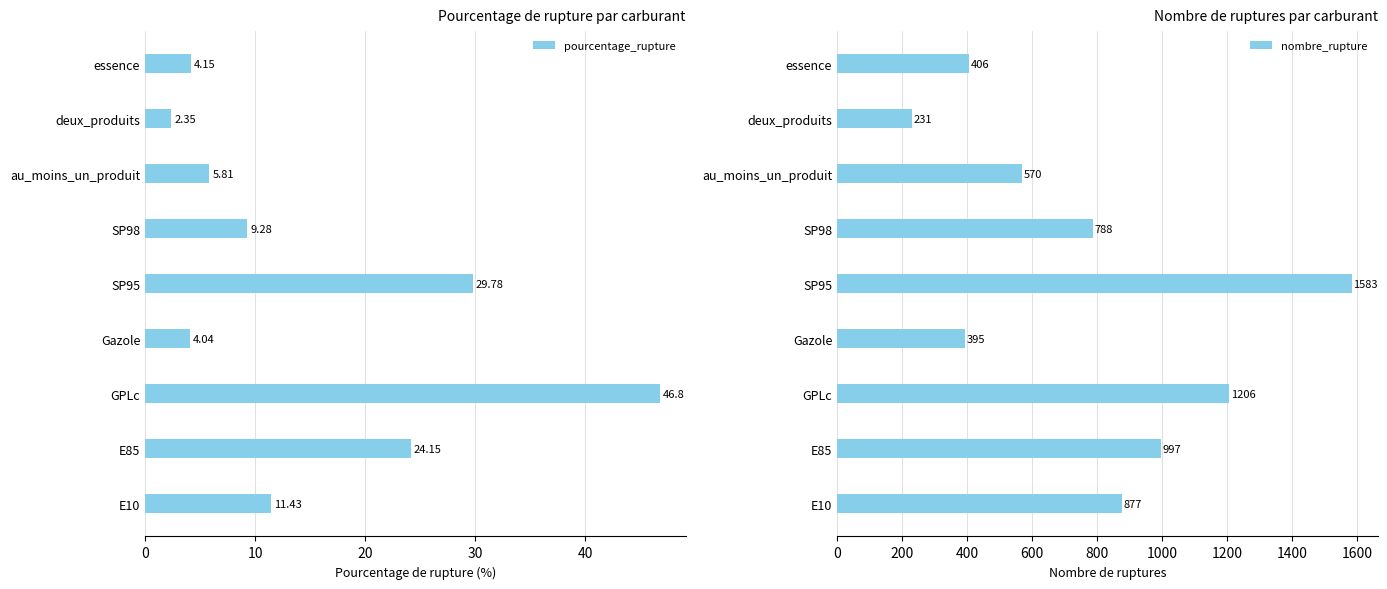

At which label does pourcentage_rupture reach its minimum?

deux_produits